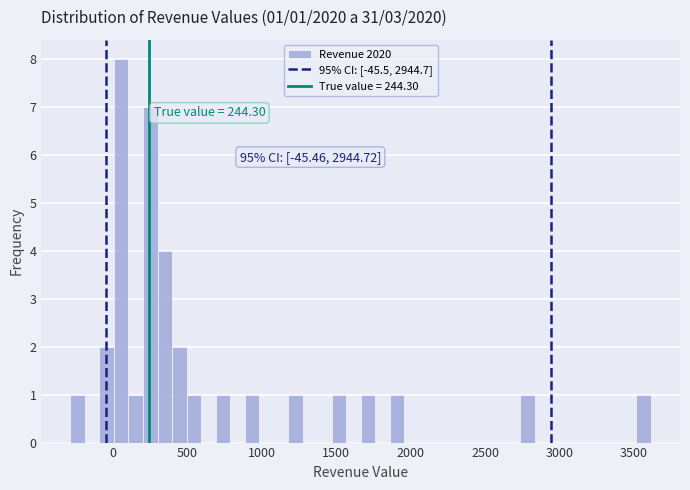

Around what value on the x-axis is the tallest bar? Give the approximate position of its centre, as read against the axis.

50